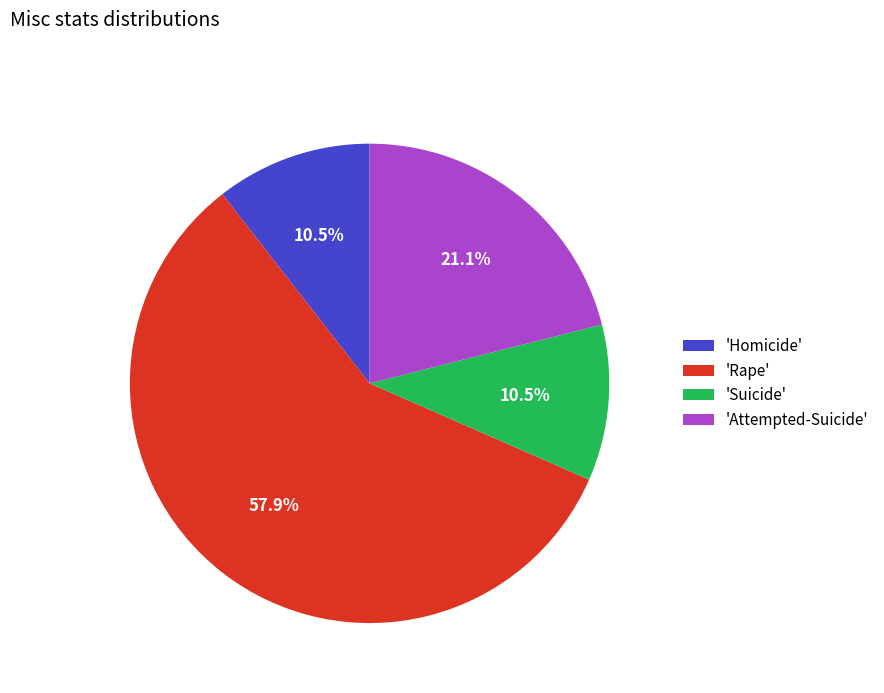

How many slices are in this pie chart?

4